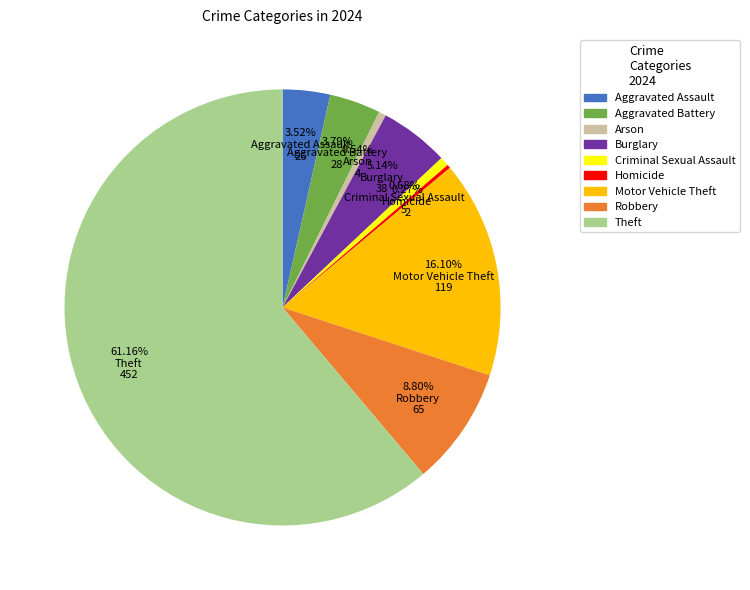

To the nearest percent, what percentage of the pie is Burglary?

5%